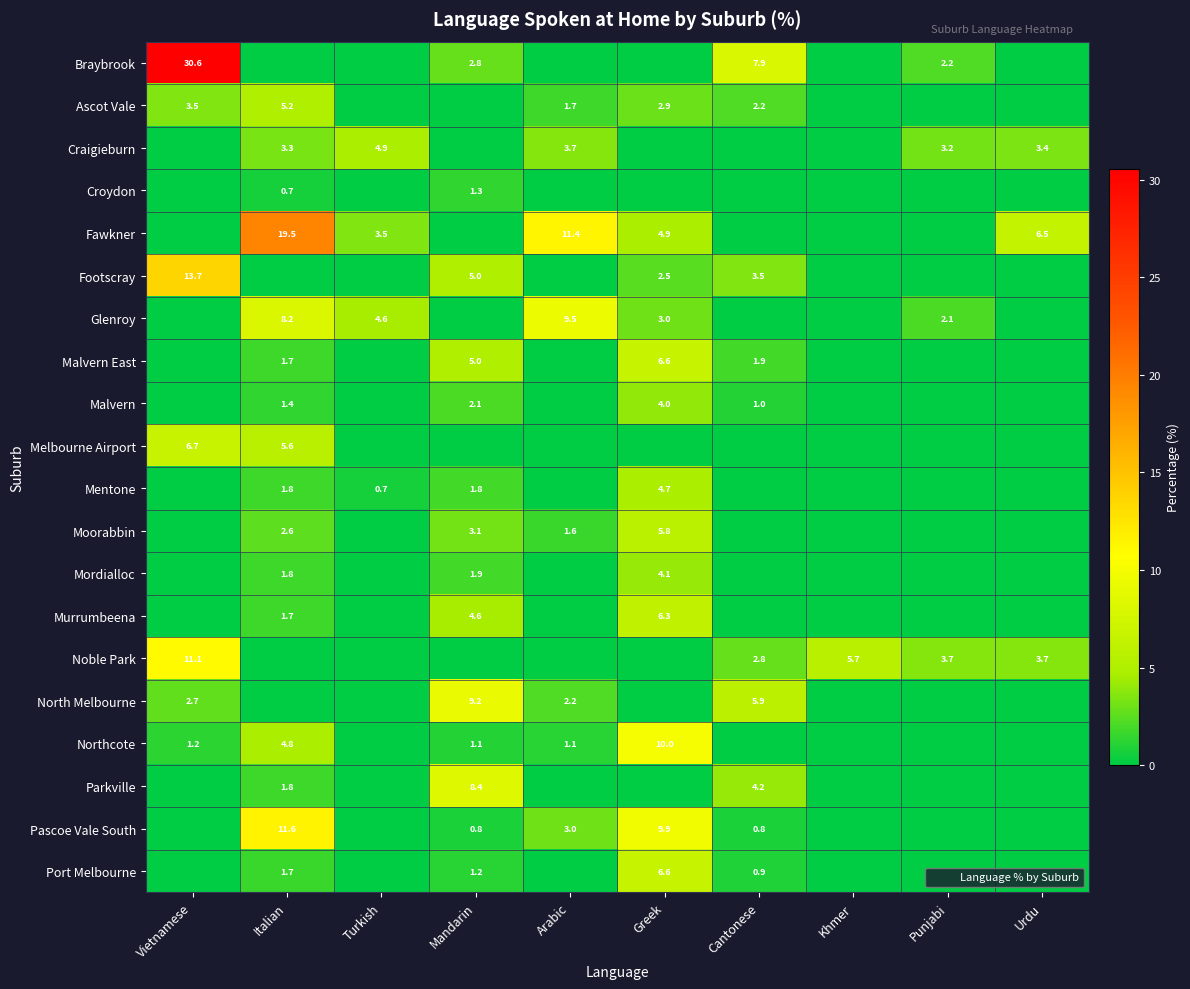

What is the total value across all series at Punjabi?

11.1